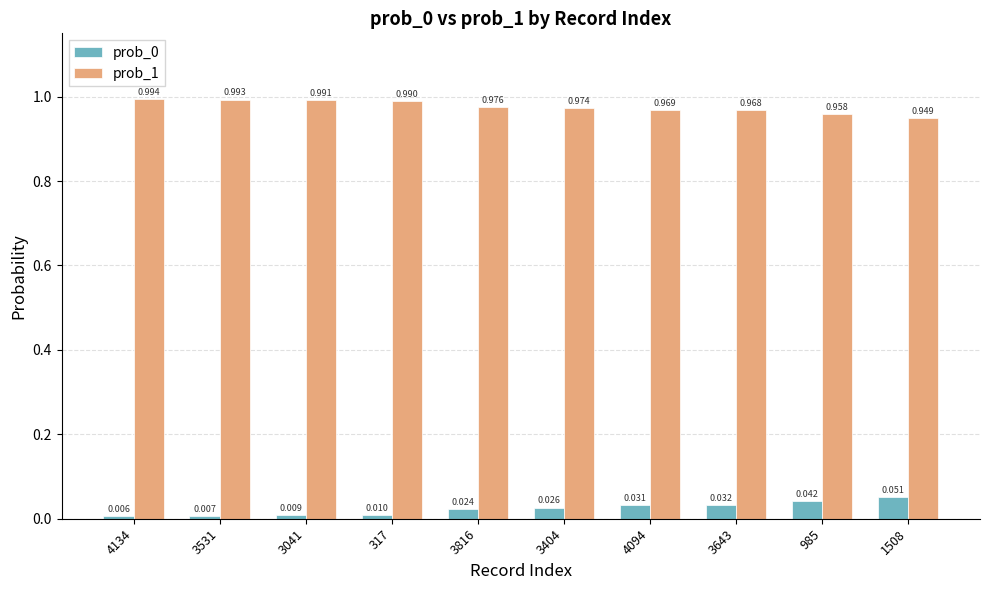

How many distinct data groups are displayed?

2